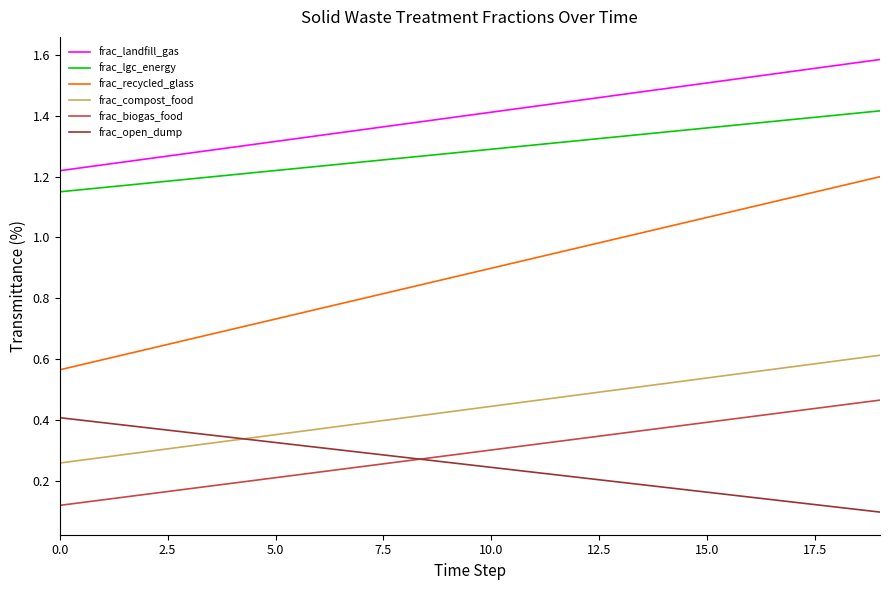

Is it true that frac_waso_recycled_glass equals 1.8 at 14?

False